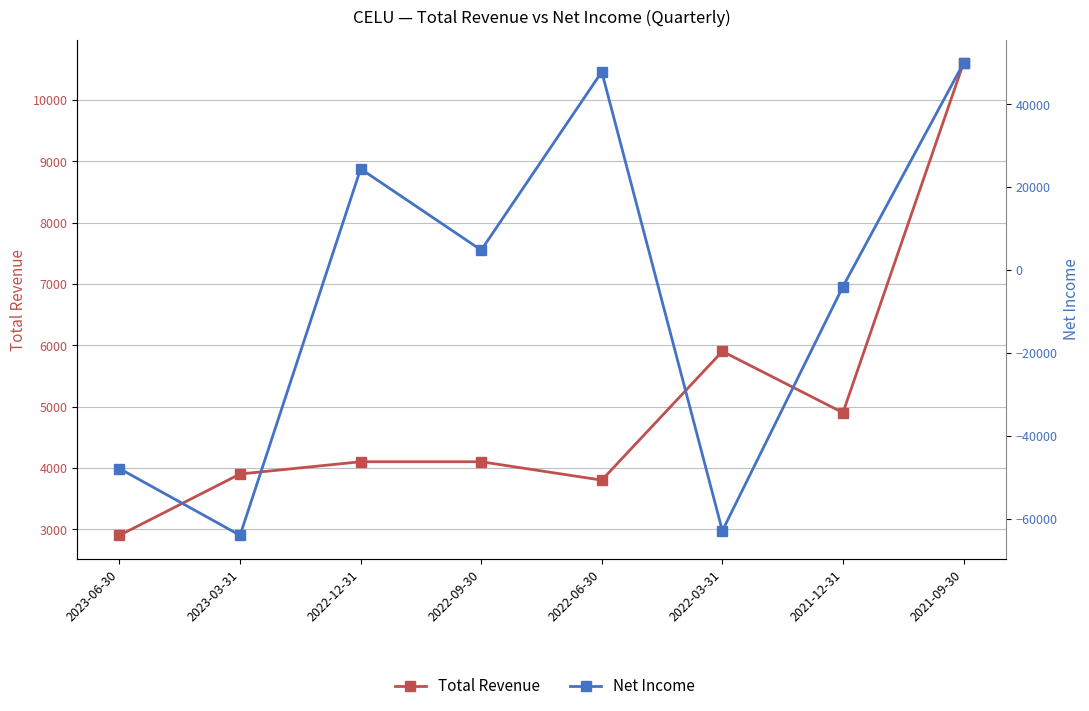

What are all the series names shown in the legend?

Total Revenue, Net Income